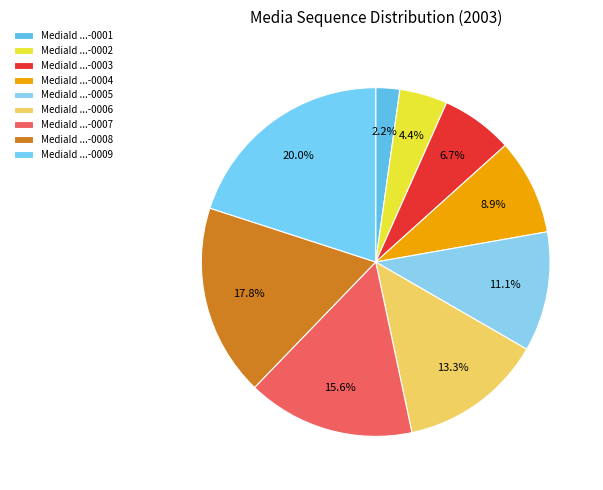

How many segments does this pie chart have?

9